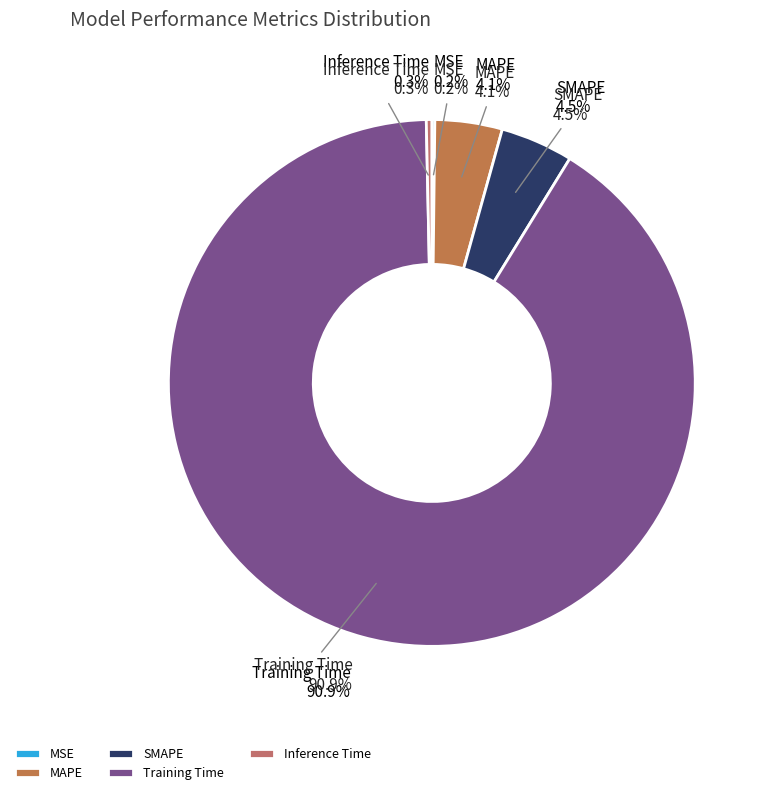

How many slices are in this pie chart?

5